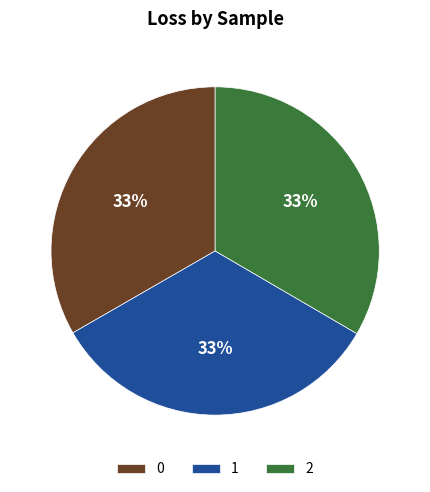

True or false: 1 accounts for 22% of the total.

False